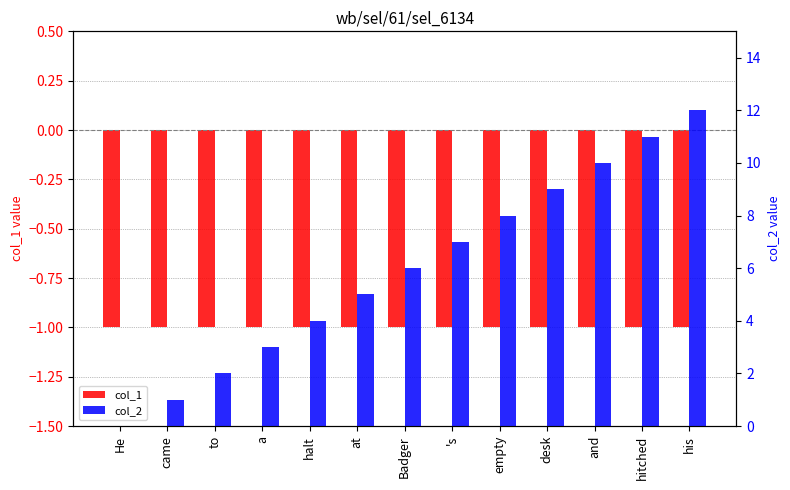

What is the difference between the highest and lowest values at a?

4